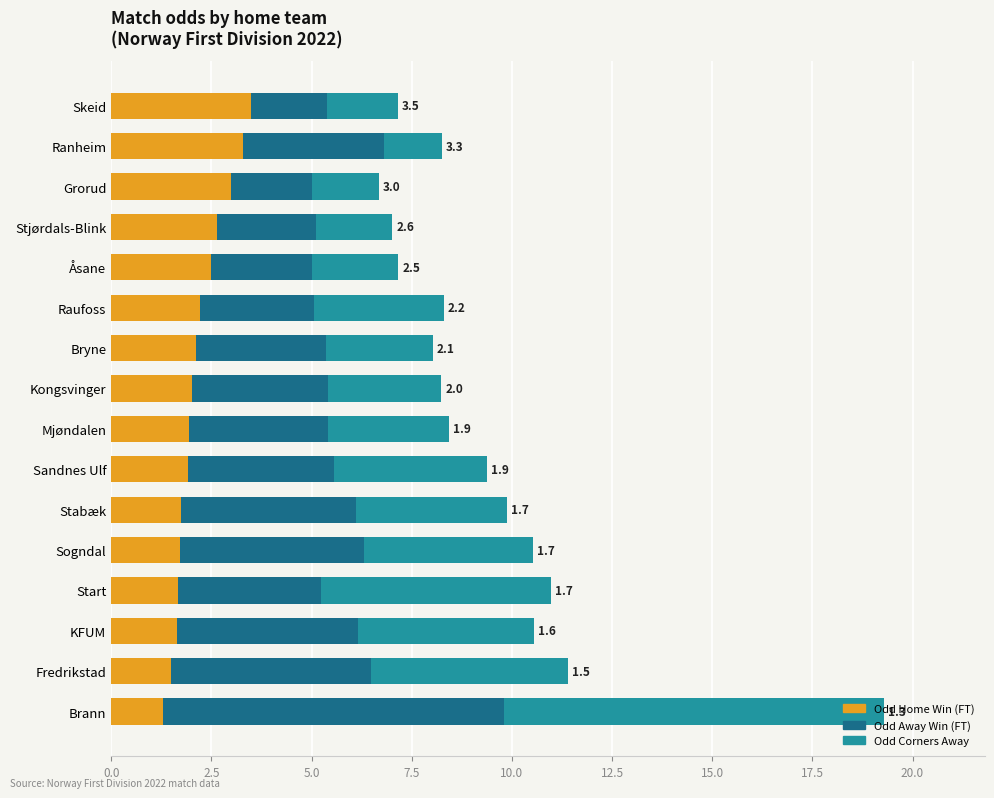

Is it true that Odd Home Win (FT) equals 2.2 at Raufoss?

True